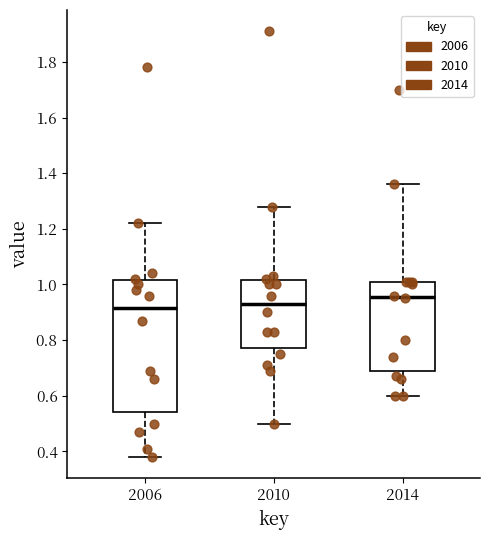

Comparing the boxes themselves (not the whiskers), which one is the tallest?

2006